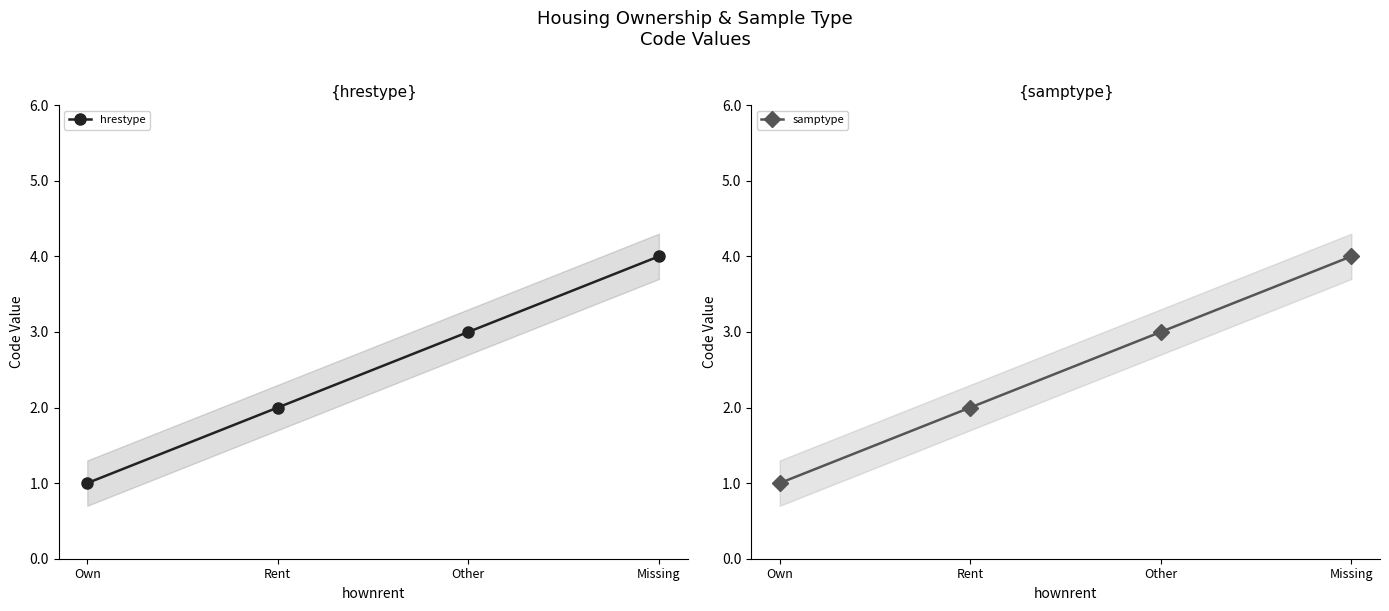

What is the average value of the samptype series?

2